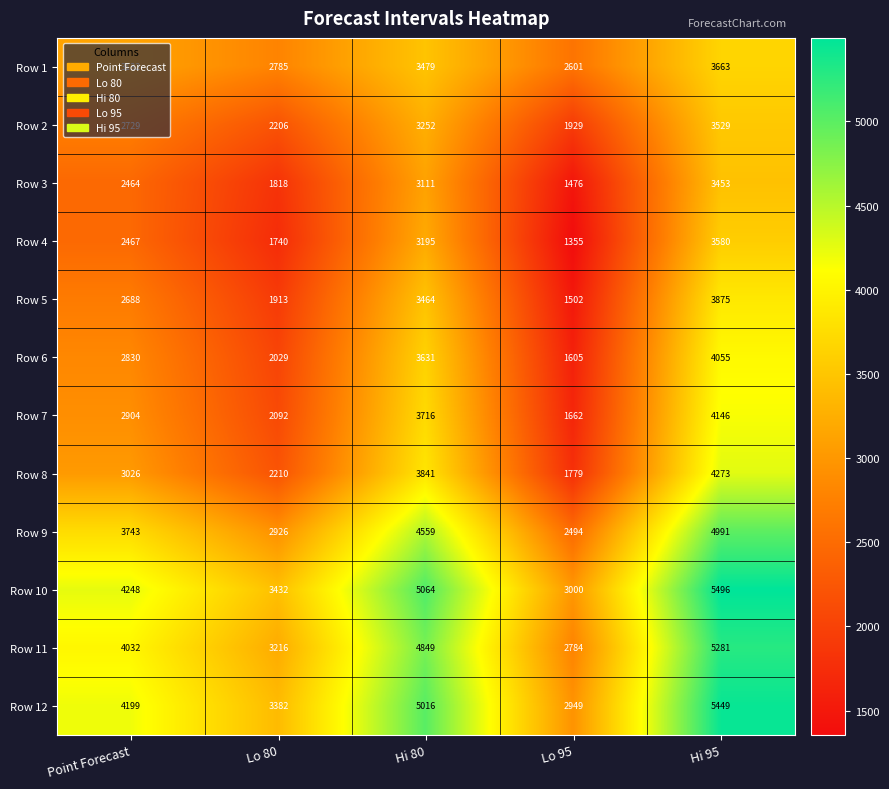

List the series in order of their peak value, lowest first.

Row 3, Row 2, Row 4, Row 1, Row 5, Row 6, Row 7, Row 8, Row 9, Row 11, Row 12, Row 10